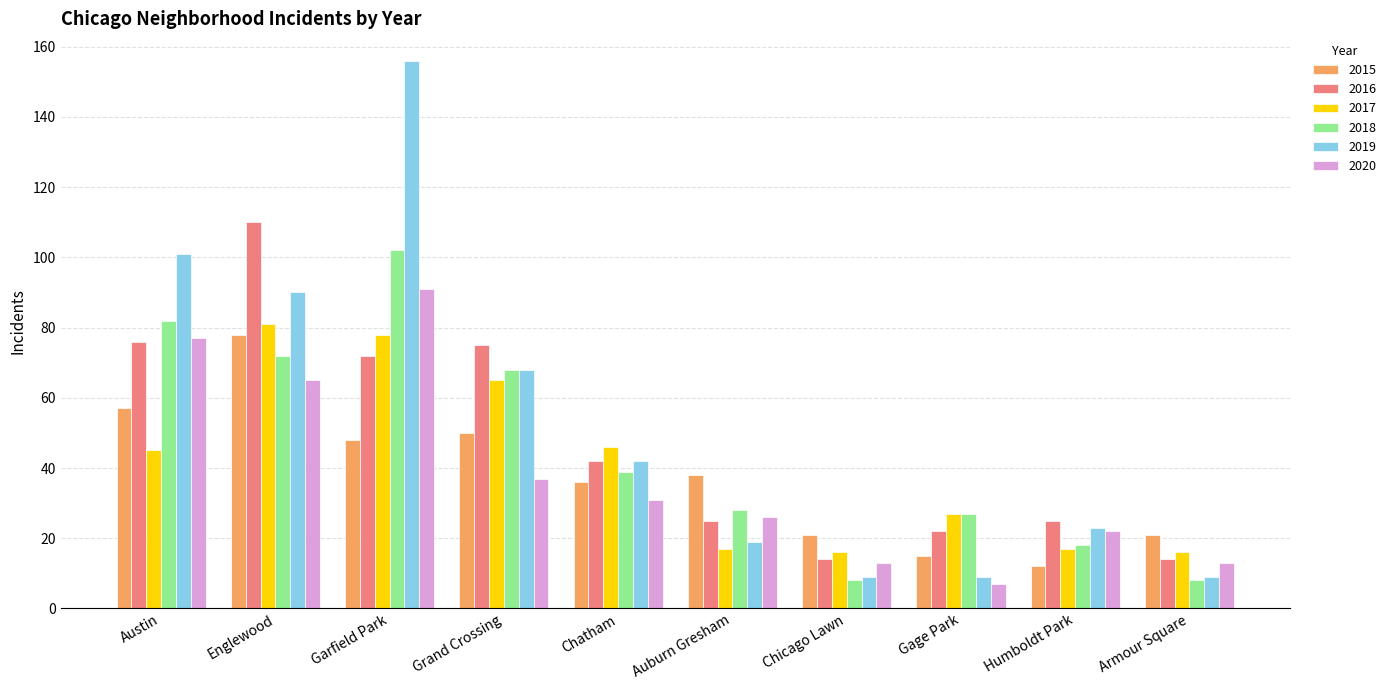

What is the lowest value of the 2016 series?

14